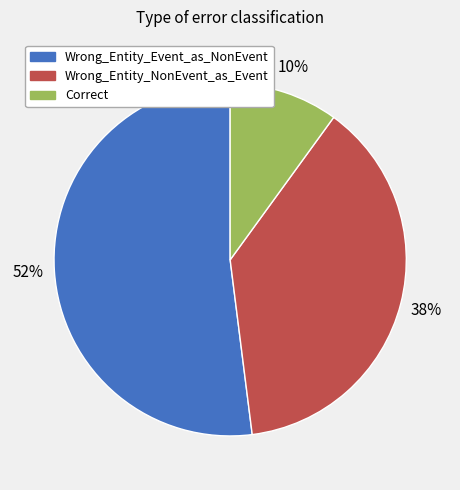

Is there any slice that represents more than half of the pie?

Yes